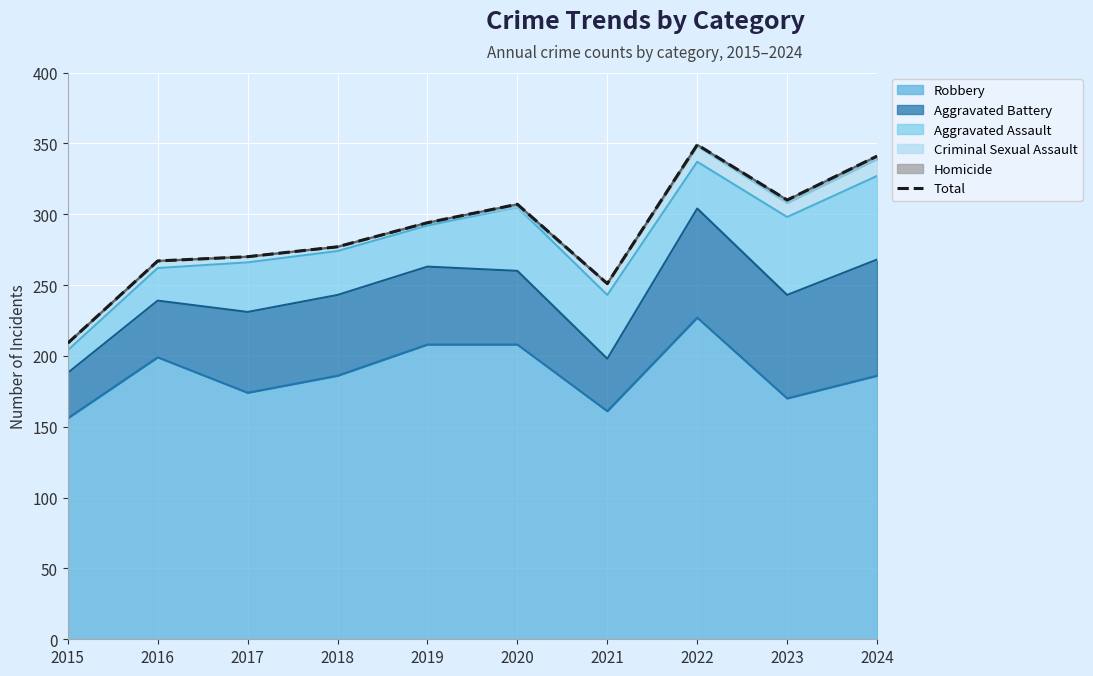

Count the number of categories in the chart.

10